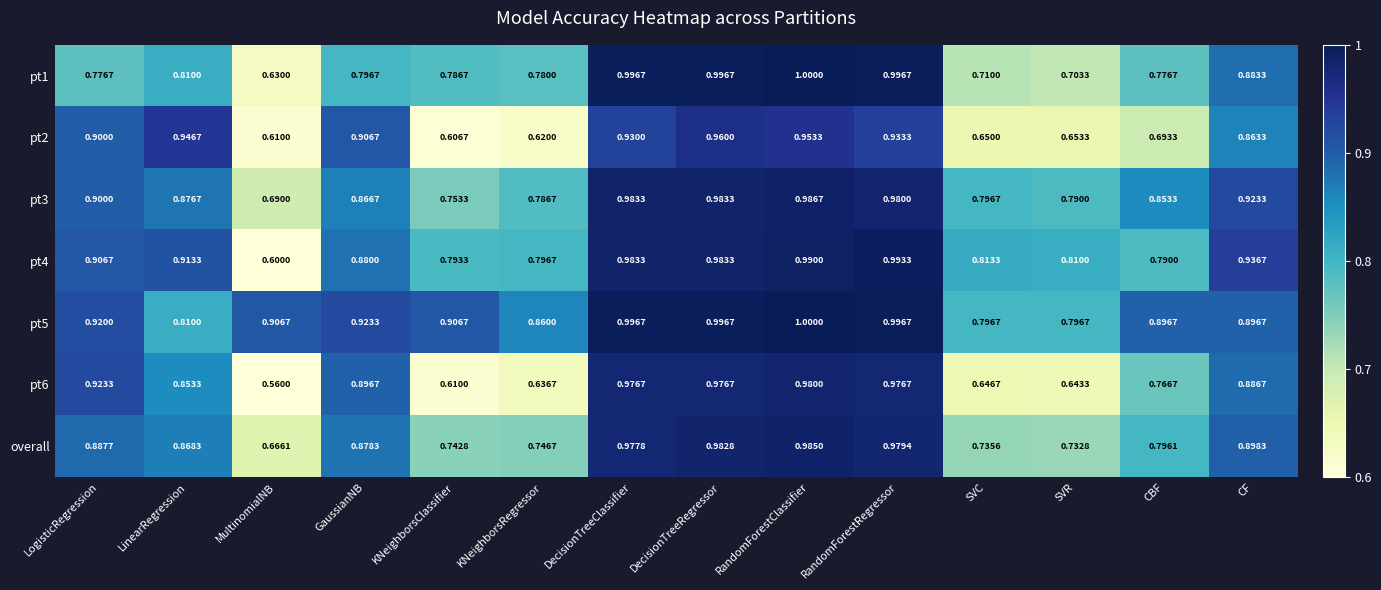

At which category is the sum across all series the highest?

RandomForestClassifier